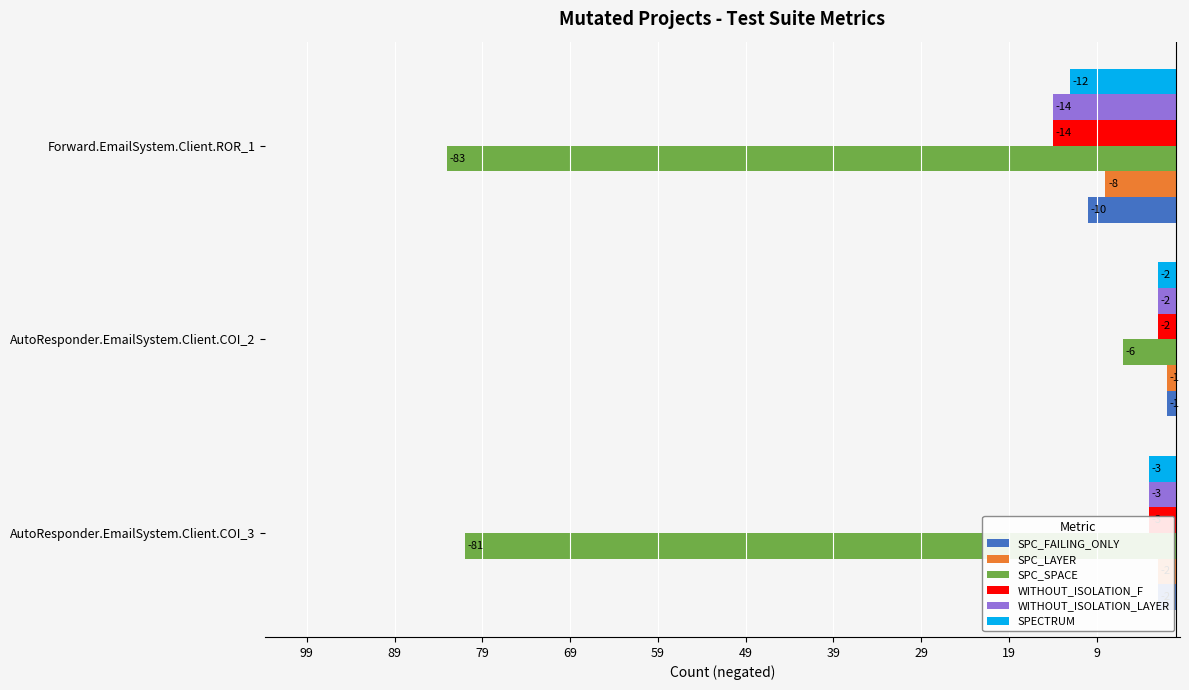

What are all the series names shown in the legend?

SPC_FAILING_ONLY, SPC_LAYER, SPC_SPACE, WITHOUT_ISOLATION_F, WITHOUT_ISOLATION_LAYER, SPECTRUM